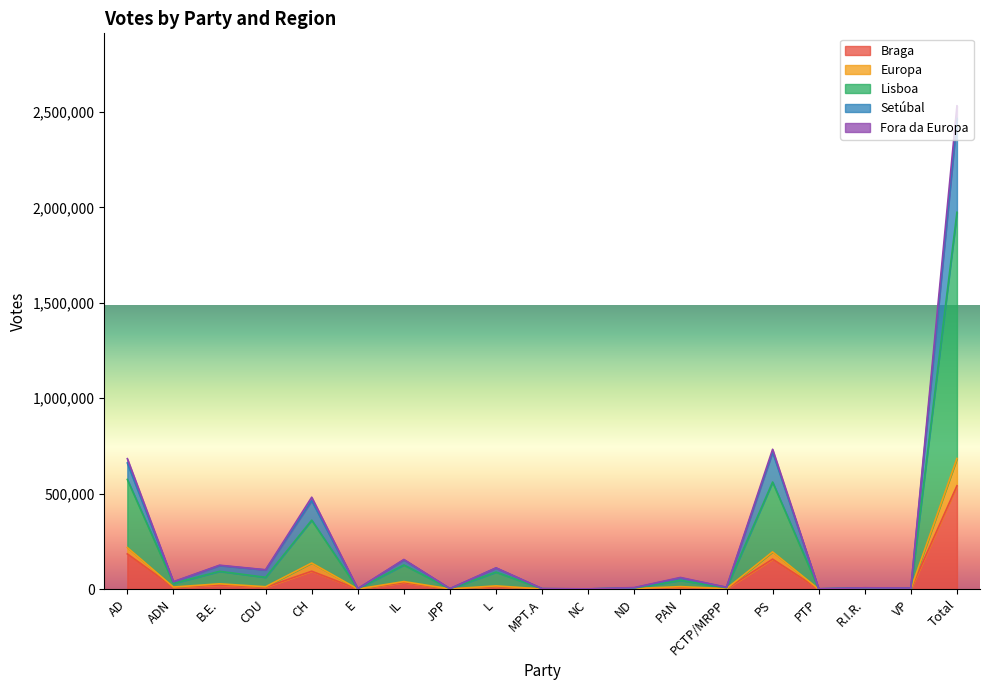

What is the highest value of the Braga series?

541502